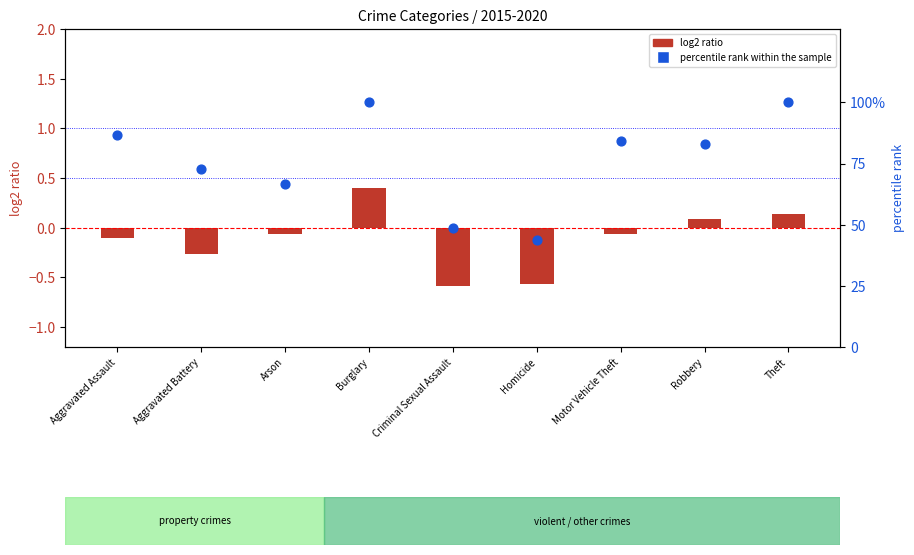

Which has a higher value, Homicide or Robbery?

Robbery